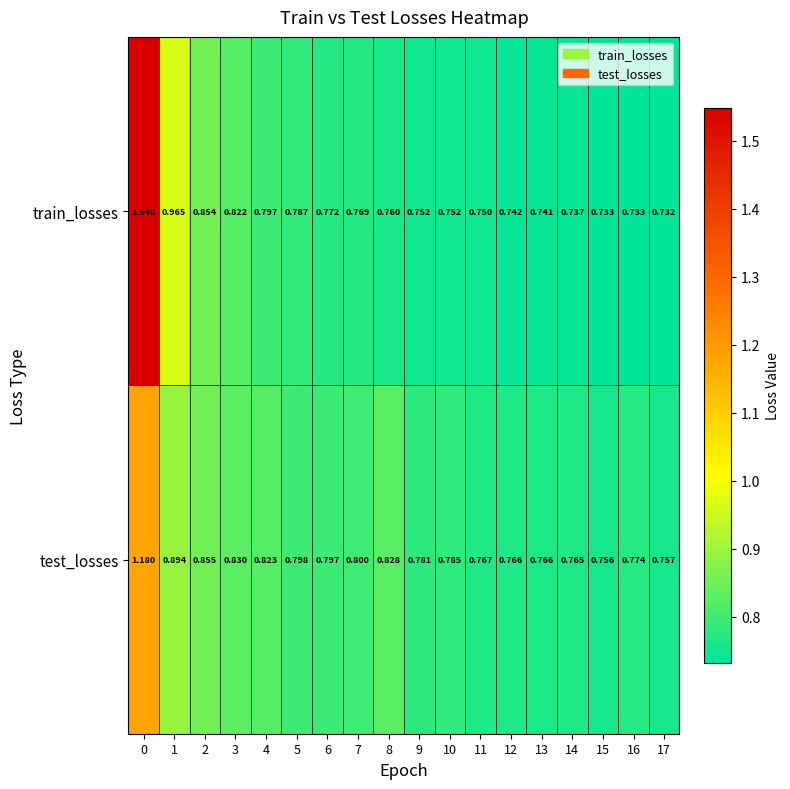

List the series in order of their overall mean, lowest first.

test_losses, train_losses